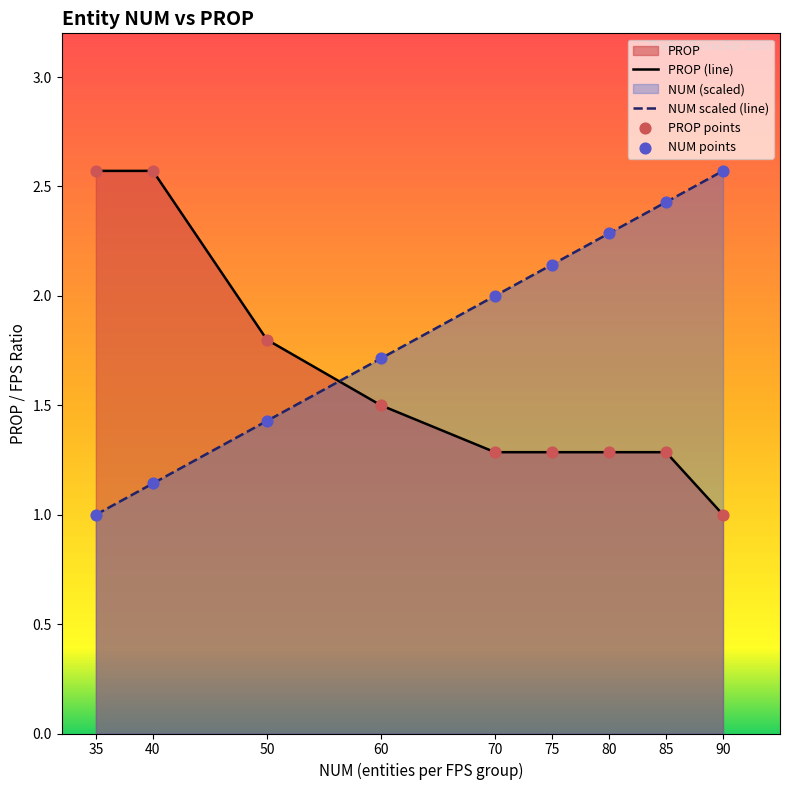

Which category has the highest value in the NUM scaled (line) series?

90